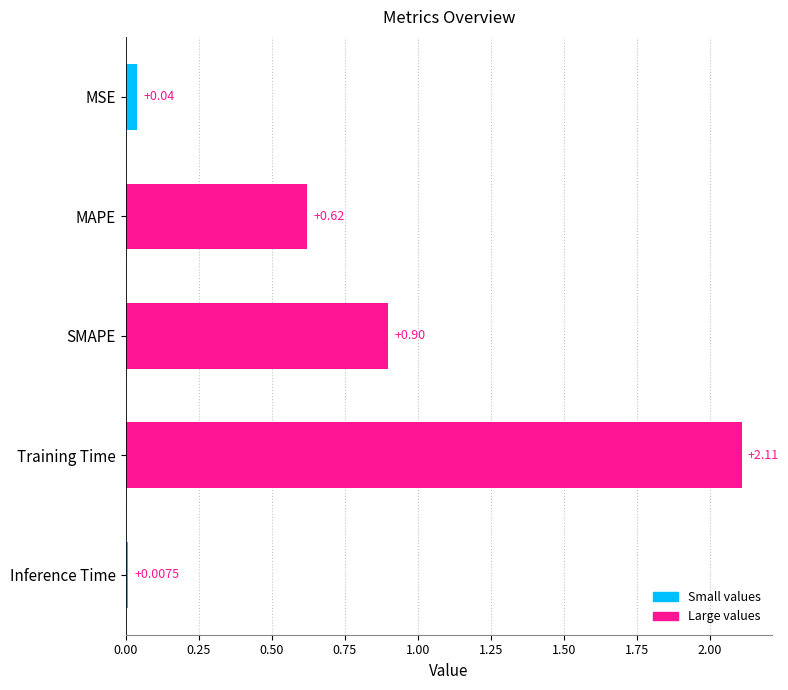

Rank the categories by value from lowest to highest.

Inference Time, MSE, MAPE, SMAPE, Training Time